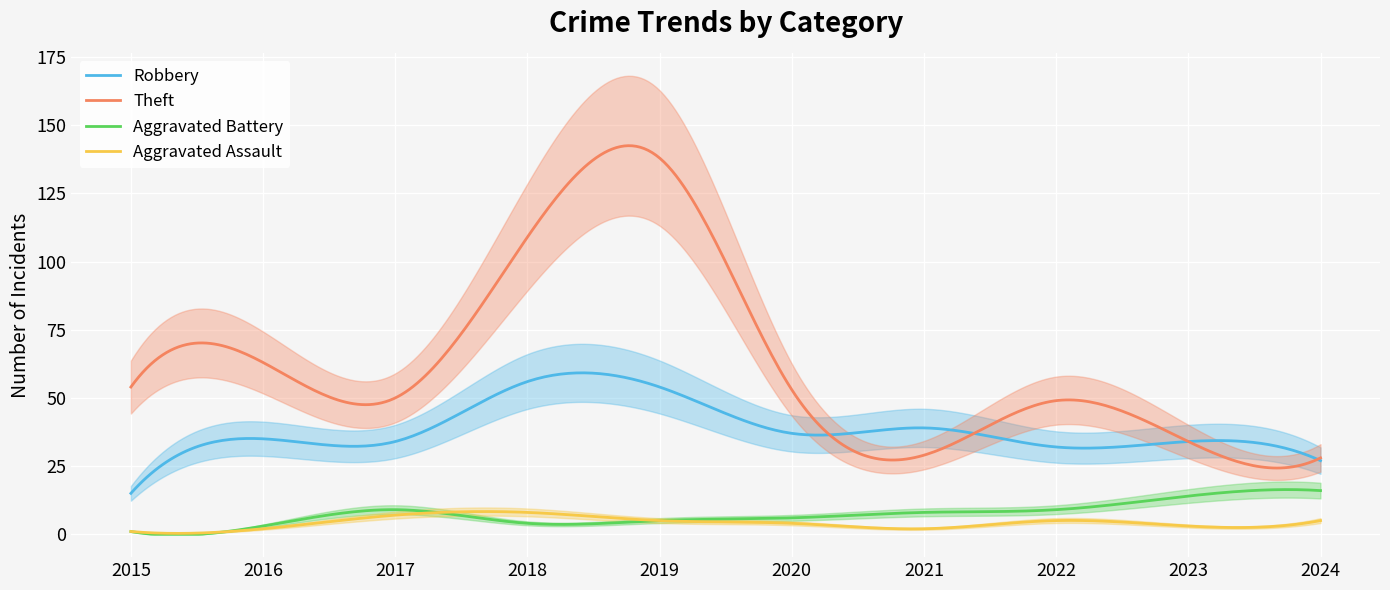

How many interior local peaks does the Theft series have?

3